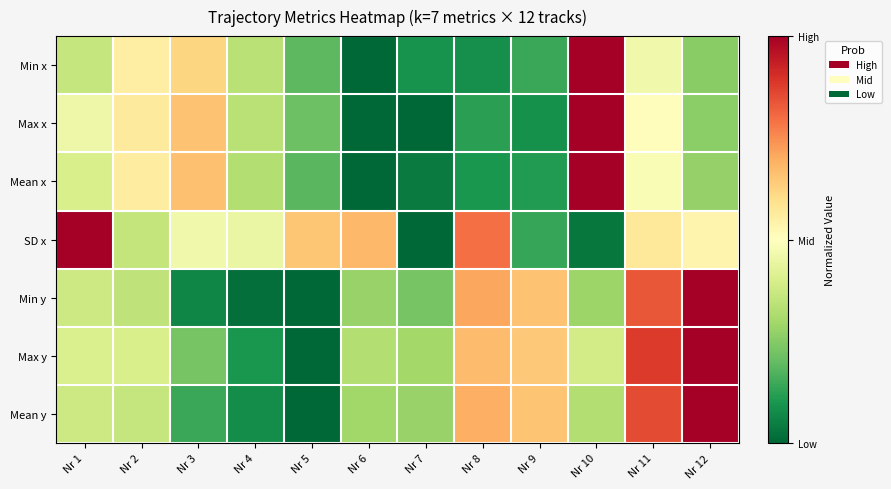

At which category does the chart reach its peak across all series?

Nr 10